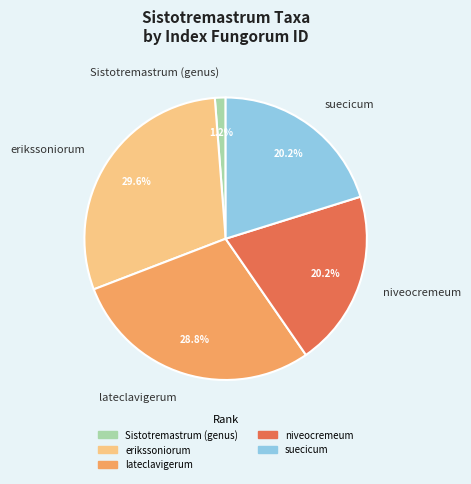

Is there any slice that represents more than half of the pie?

No